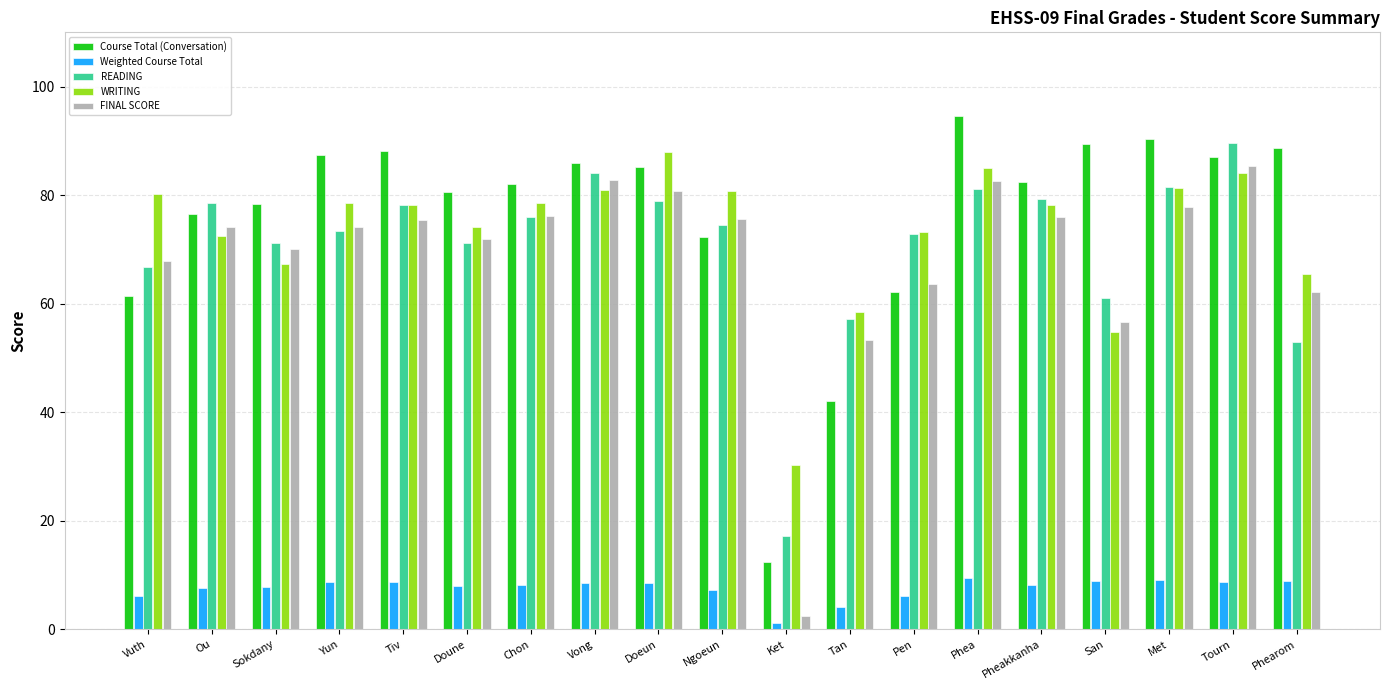

Which label corresponds to the largest value in the chart?

Phea